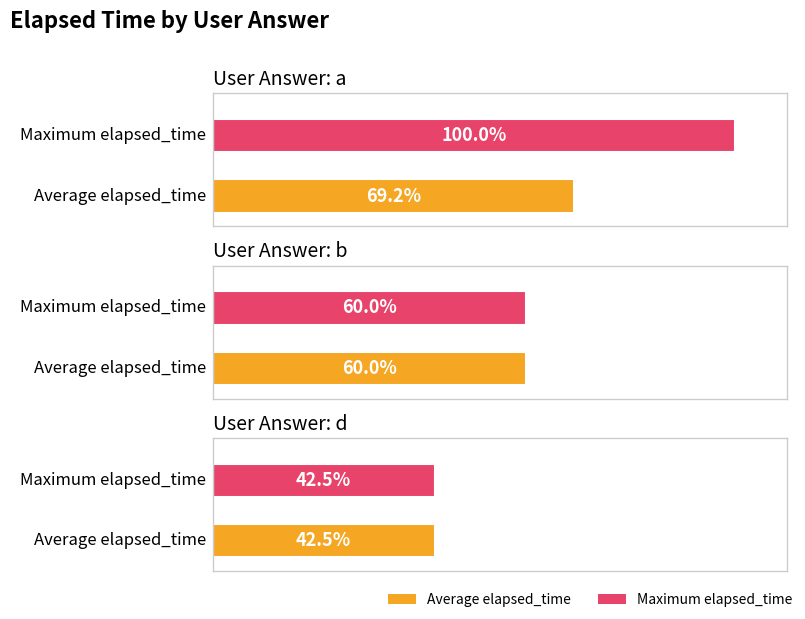

At which label does max_elapsed_time first exceed 23000?

a